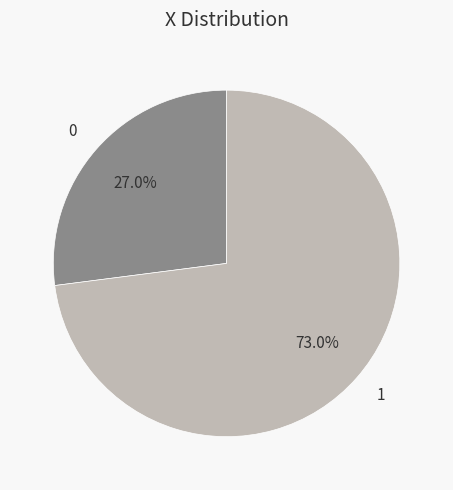

Between 1 and 0, which is larger?

1